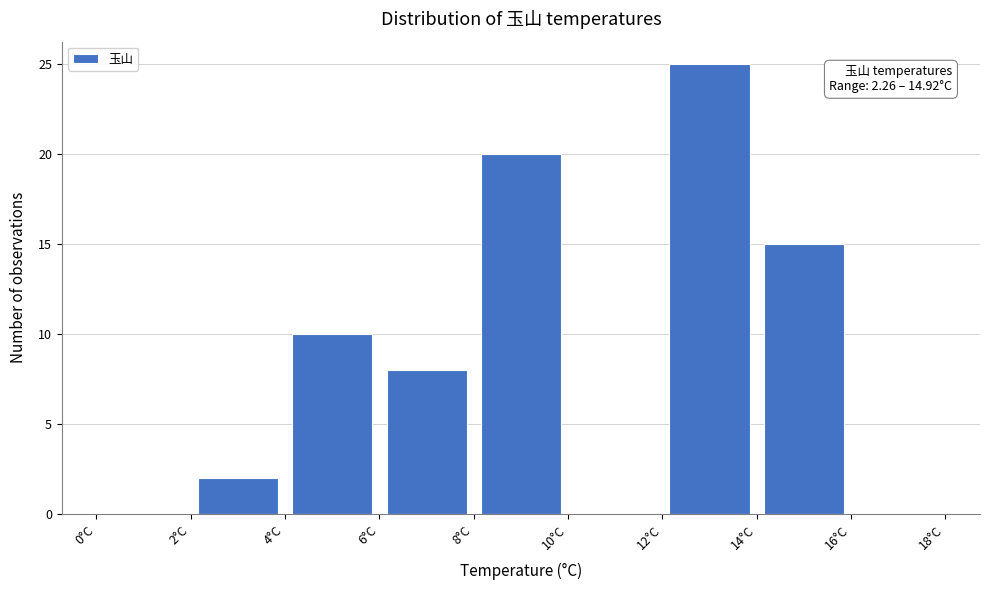

Which range on the x-axis has the tallest bar?

12 to 14